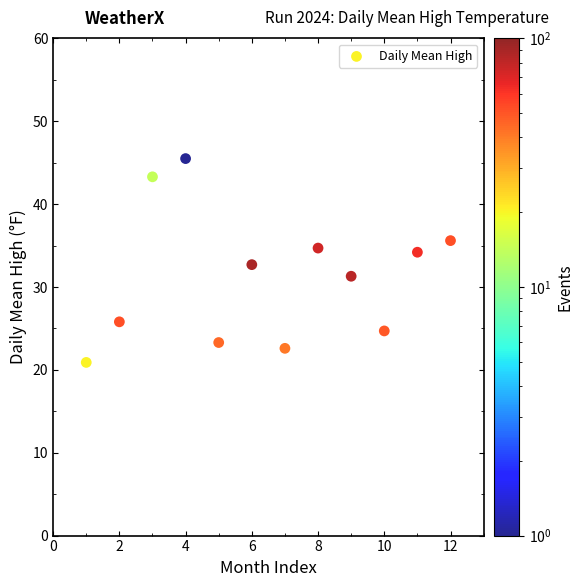

What is the range of Y values (max minus min)?

24.6